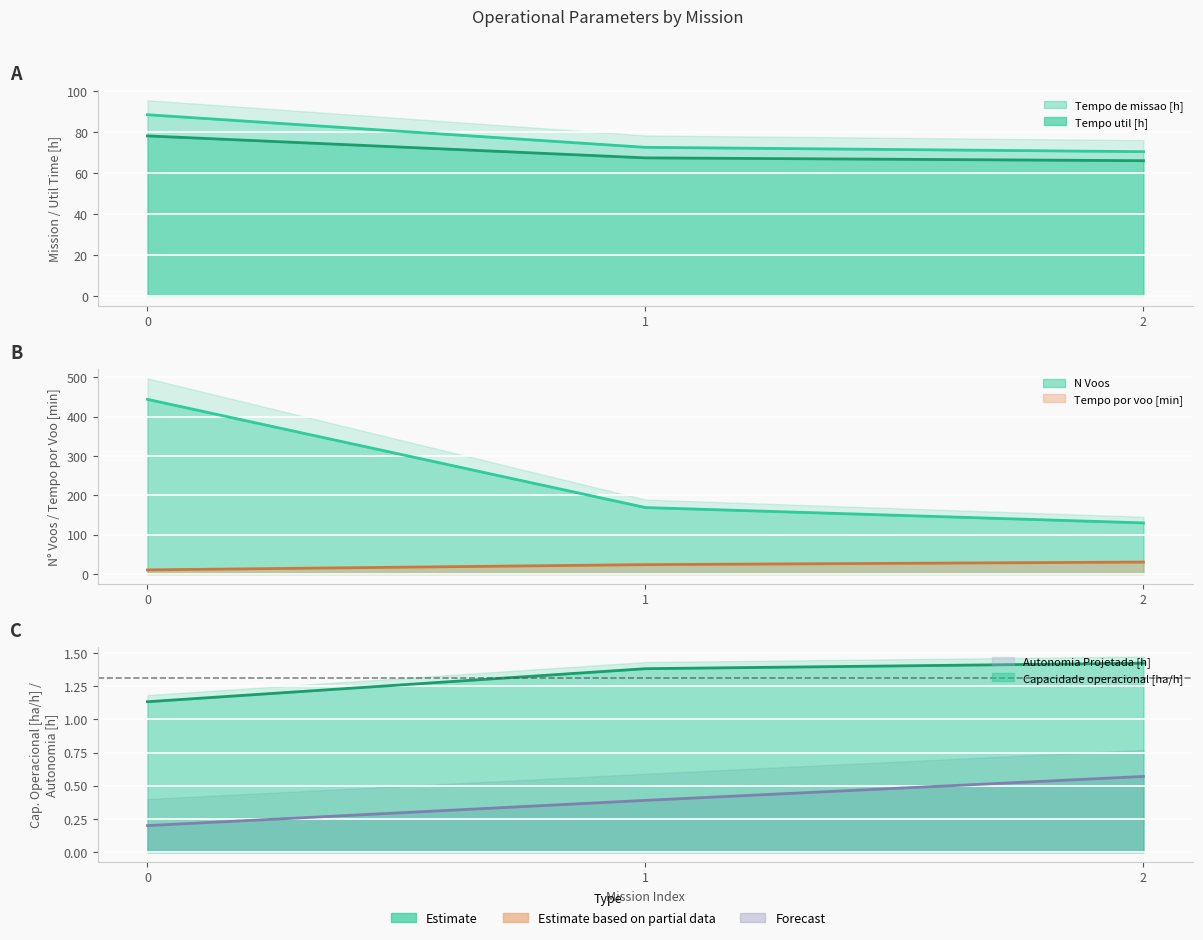

Reading right to left, transcribe all the data shown in this chart.

Capacidade operacional [ha/h]: 2=1.4	1=1.4	0=1.1
Tempo de missao [h]: 2=70.3	1=72.4	0=88.3
Tempo util [h]: 2=65.9	1=67.3	0=78.0
Tempo por voo [min]: 2=30.4	1=23.9	0=10.5
Autonomia Projetada [h]: 2=0.6	1=0.4	0=0.2
N Voos: 2=130.0	1=169.0	0=444.0